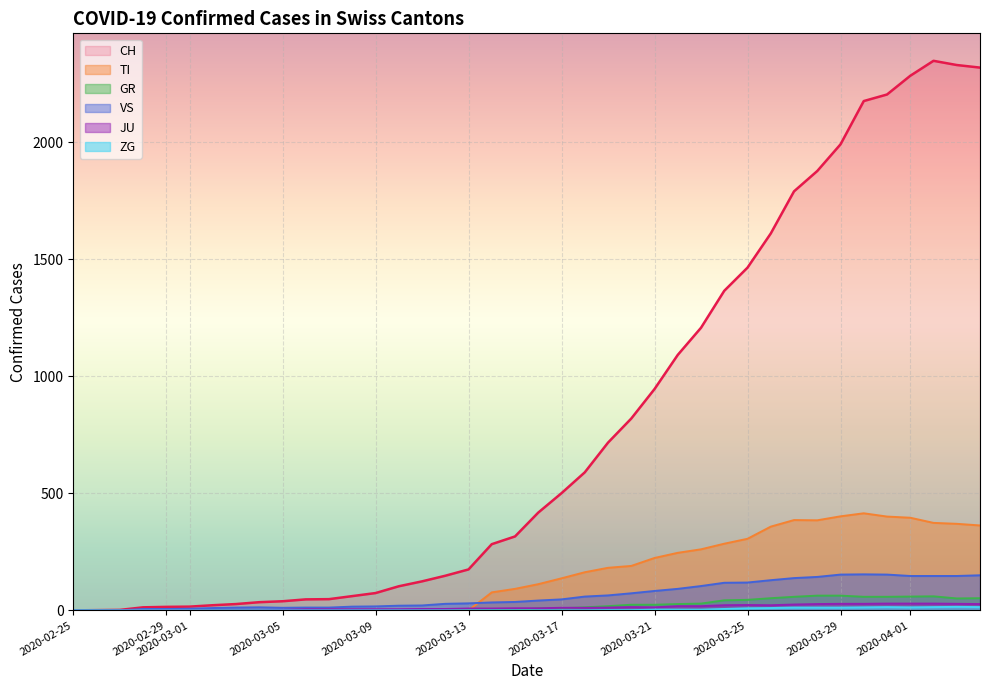

Which series has the largest total across all categories?

CH